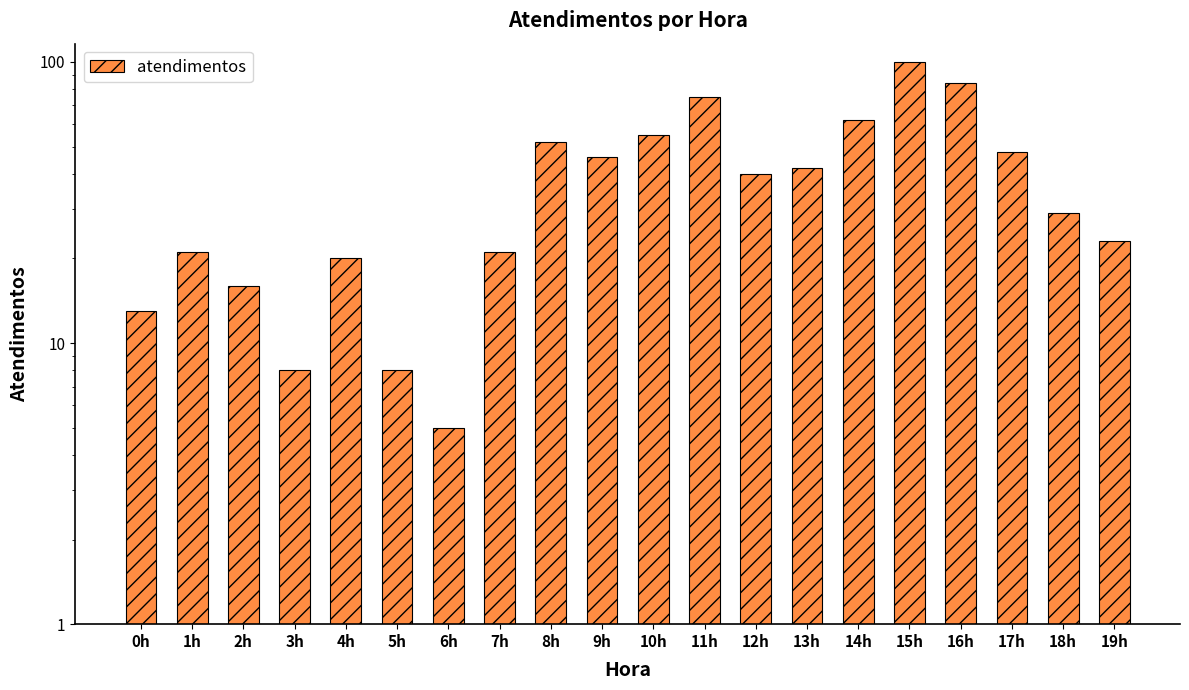

What is the ratio of the value at 9h to the value at 10h?

0.8